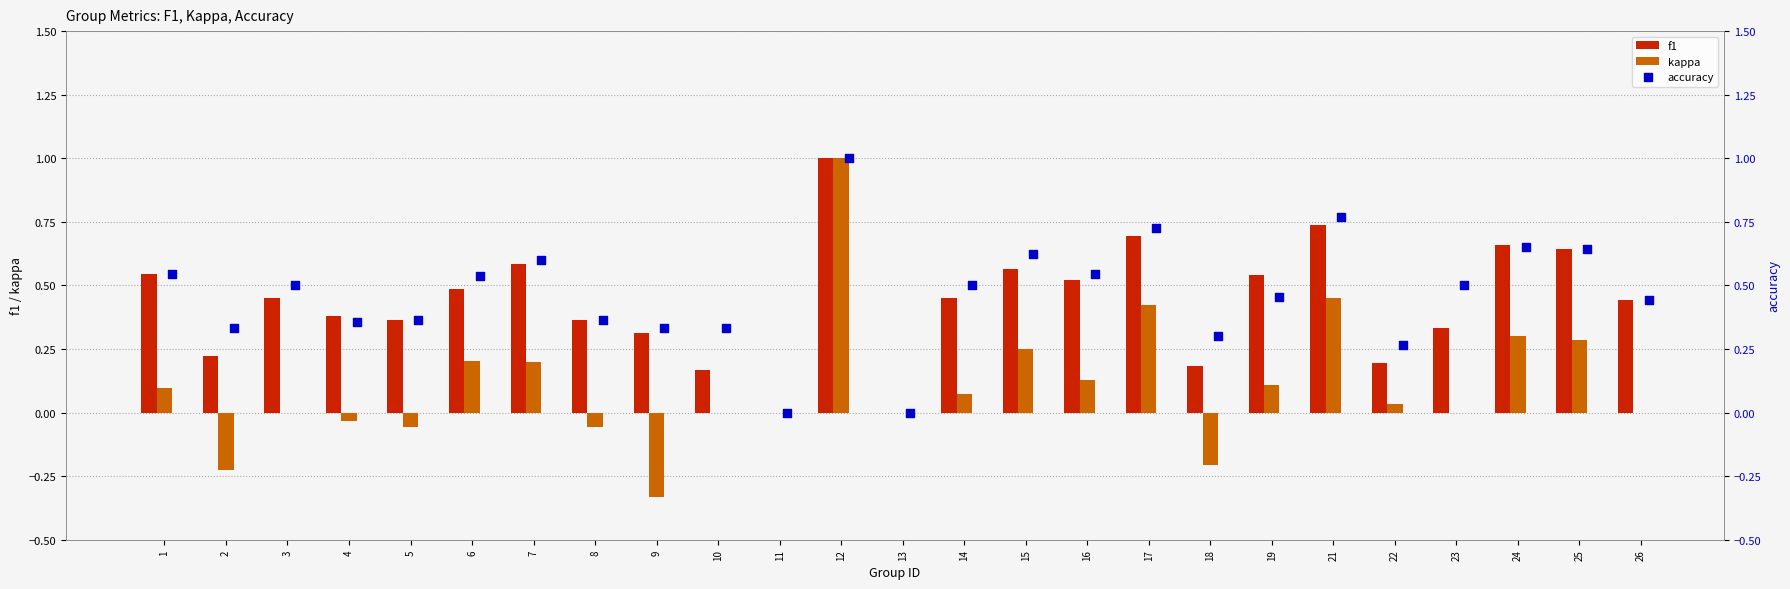

Which series has the widest spread of Y values?

kappa